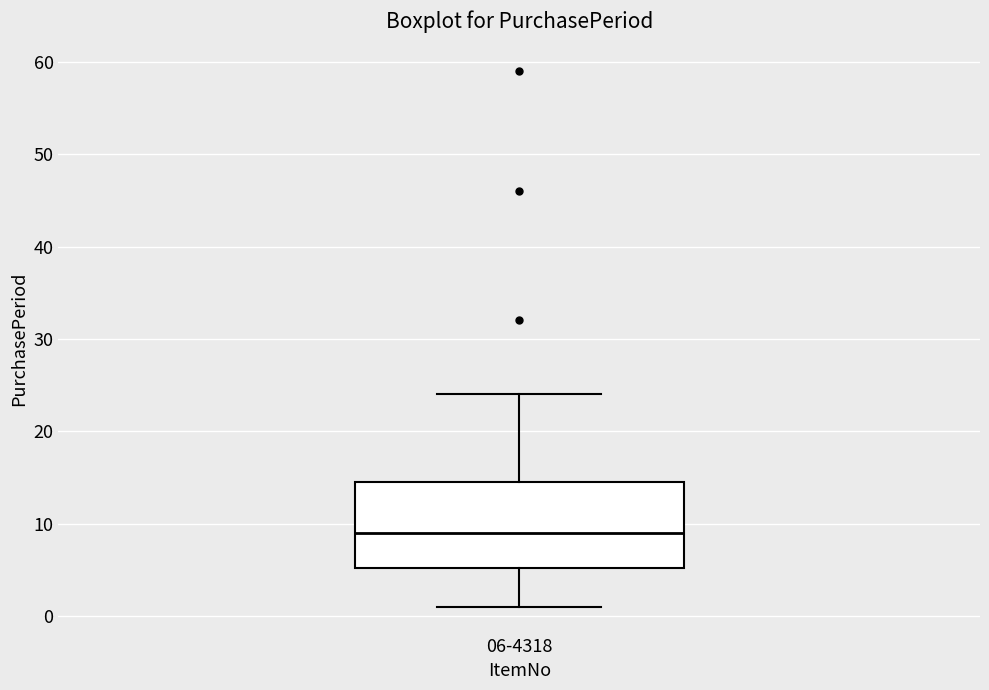

Where does the median line of the box for 06-4318 sit on the y-axis? The values are not printed on the chart, so give them approximately, as read against the axis.

9